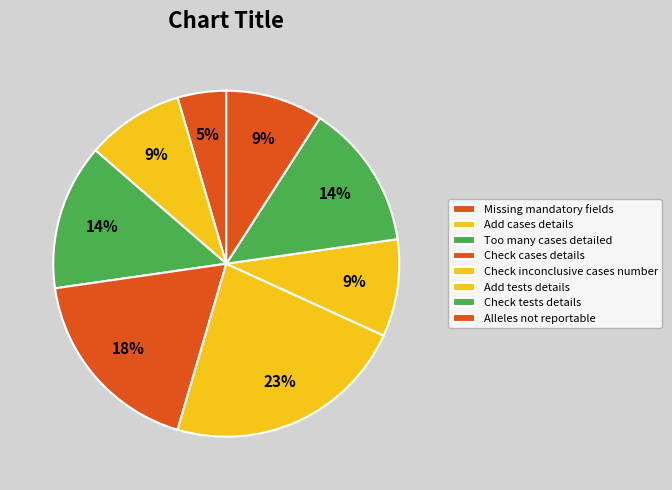

Does Alleles not reportable represent more than half of the total?

No